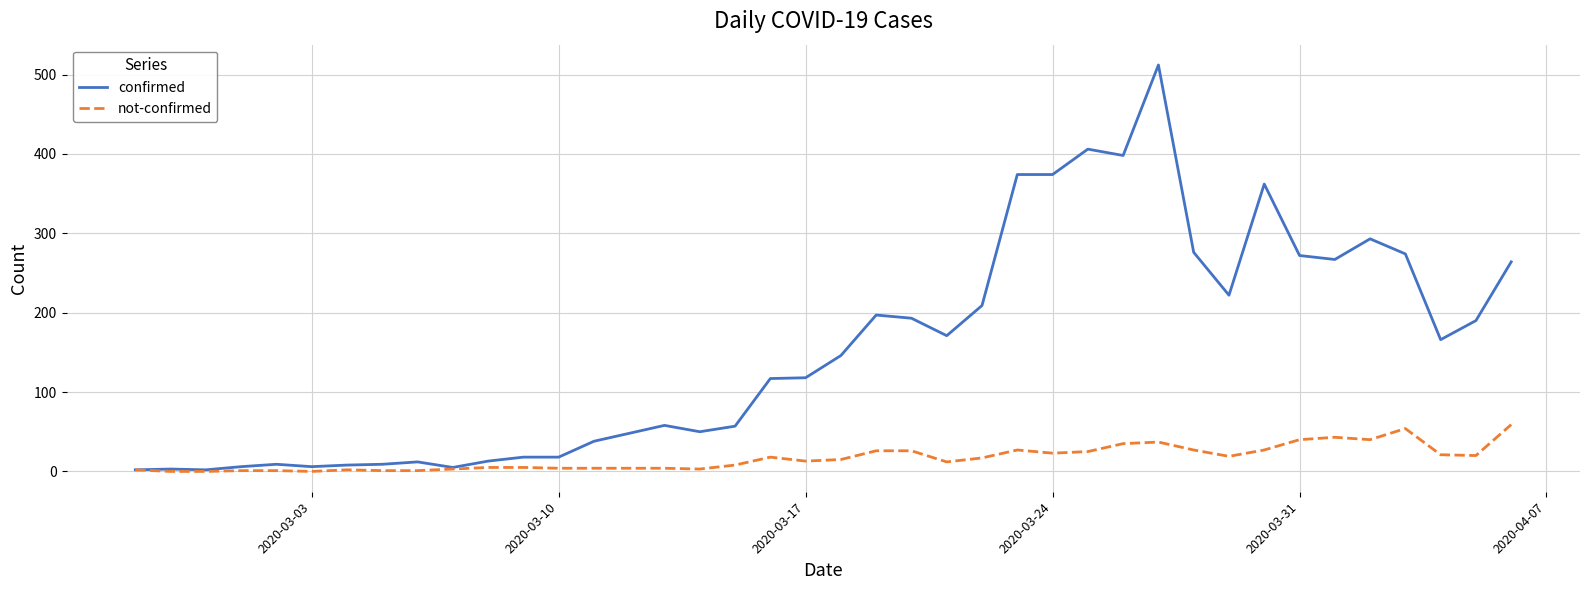

List the series in order of their peak value, lowest first.

not-confirmed, confirmed